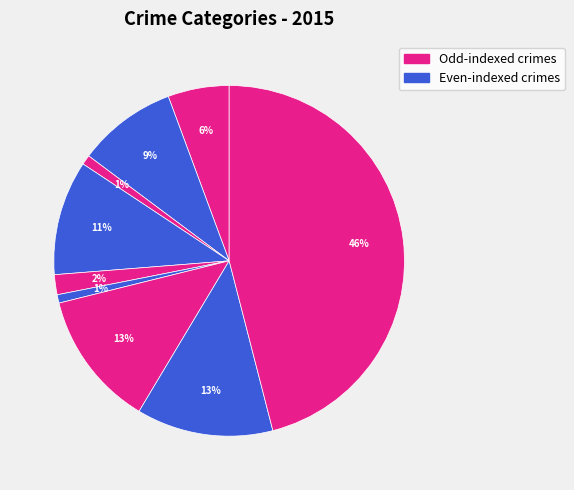

Count the number of slices in the pie.

9